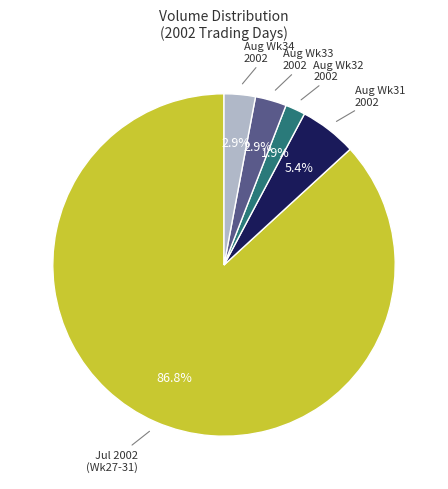

Is there a majority slice in this chart?

Yes